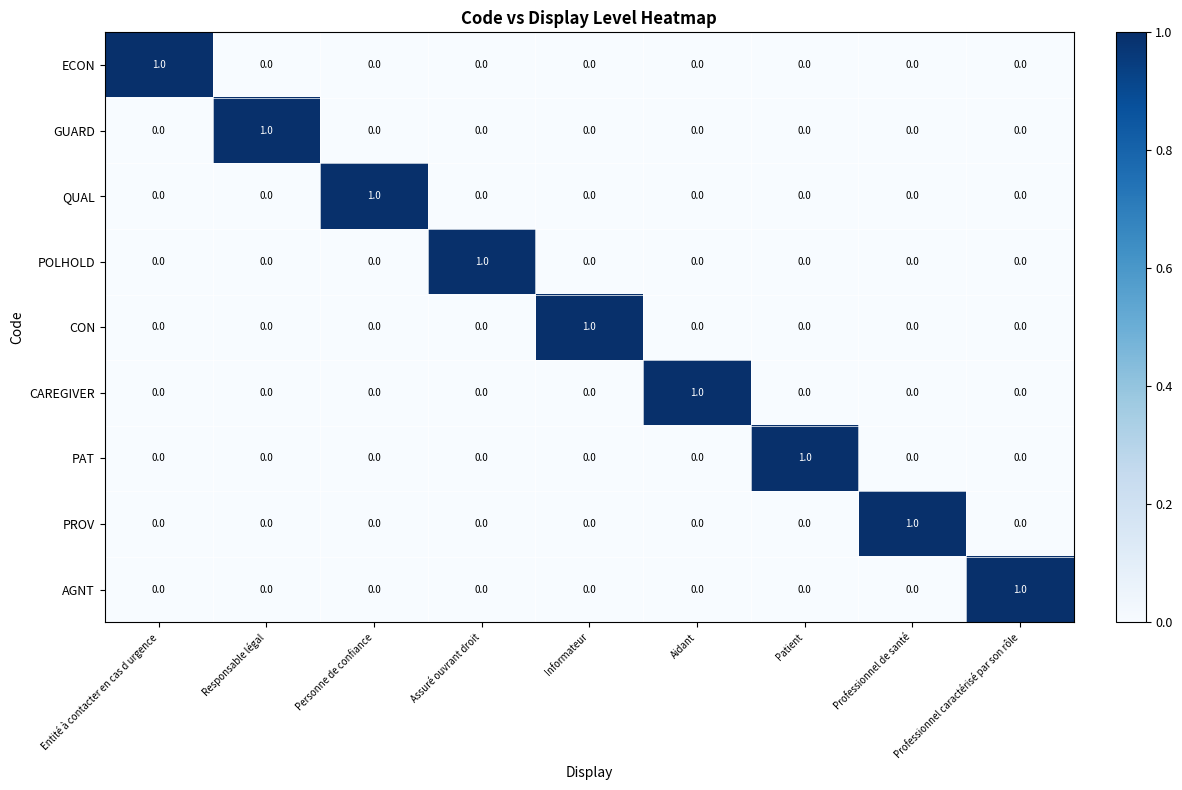

Count the QUAL values in the range 0 to 1.

9